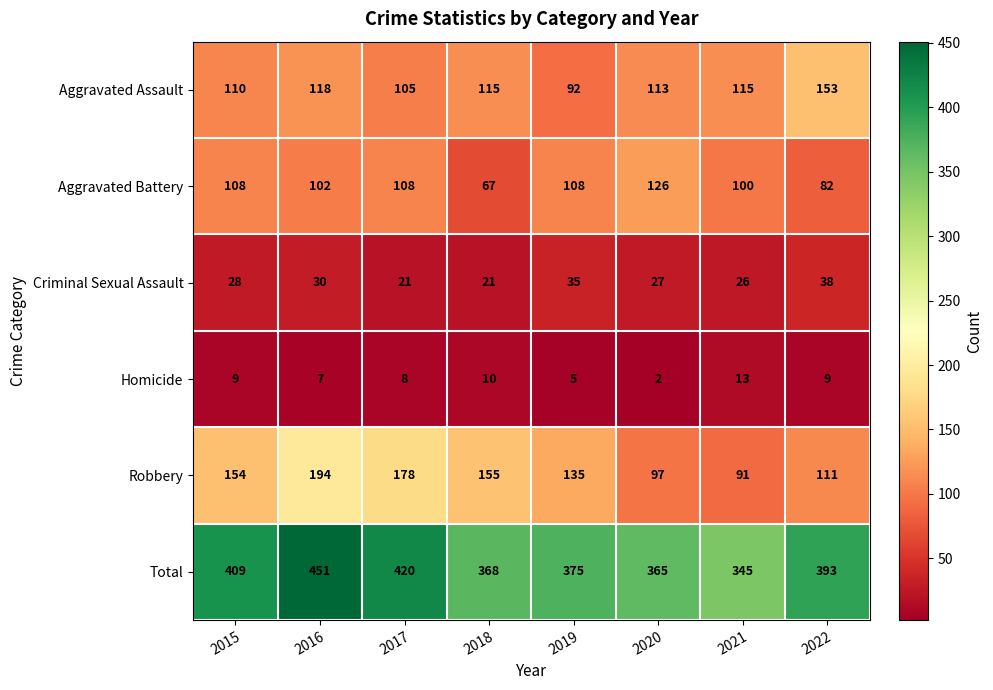

True or false: Total has a value of 110 at 2018.

False